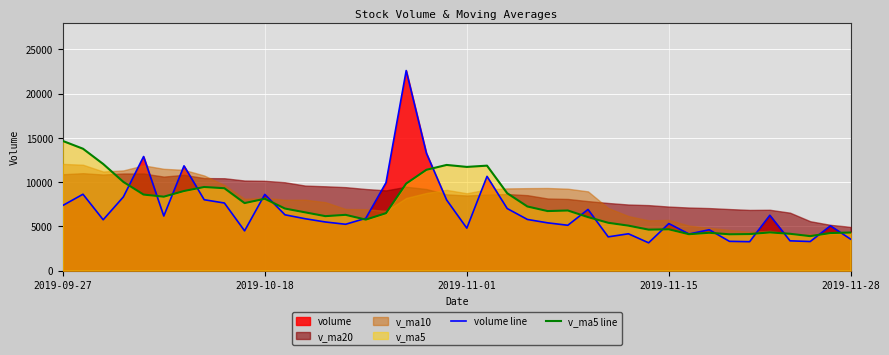

Which category has the highest value in the v_ma5 line series?

2019-09-27